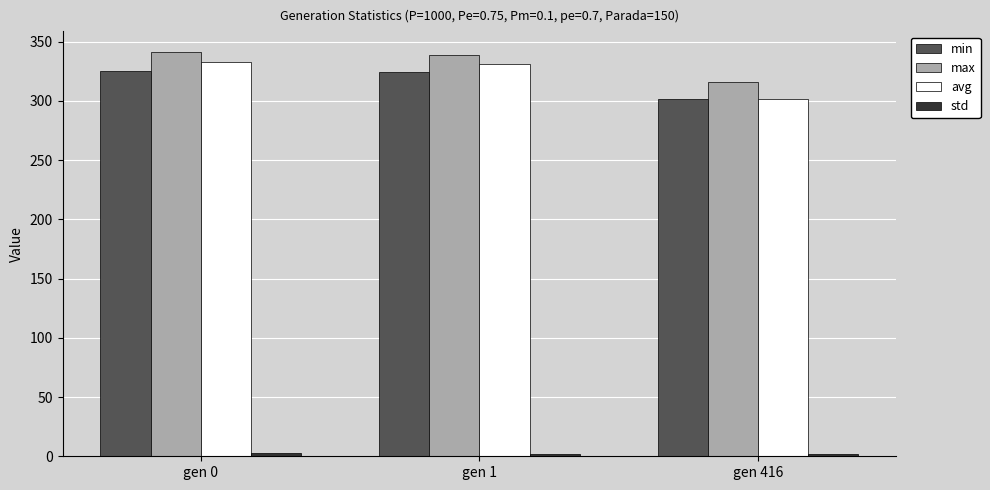

What is the highest value of the max series?

341.5